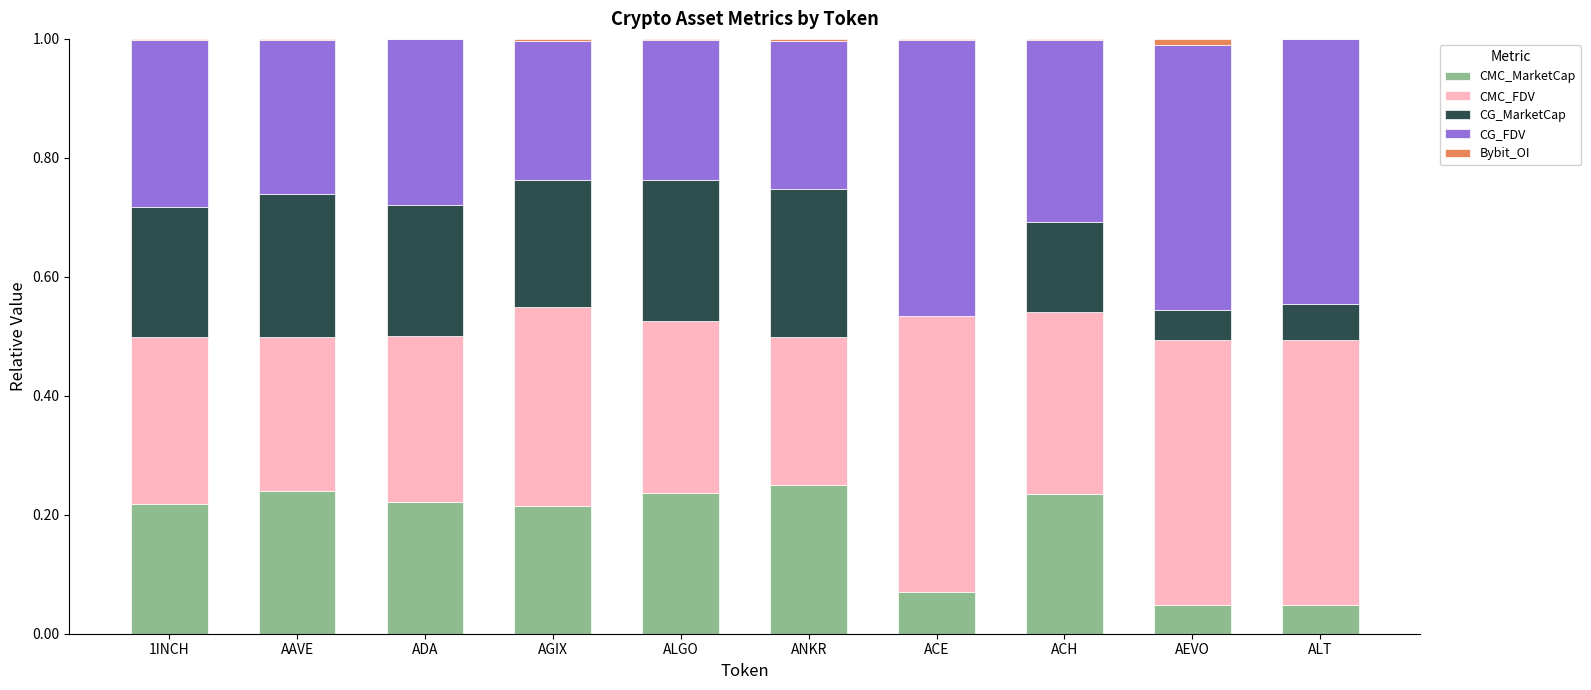

Are the bars horizontal?

No